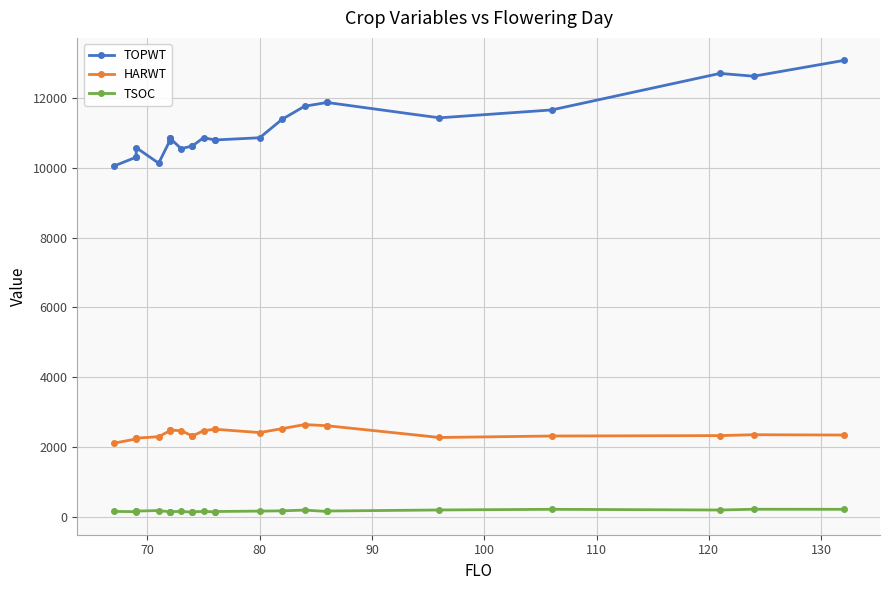

What is the difference between the maximum and minimum values in the TSOC series?

83